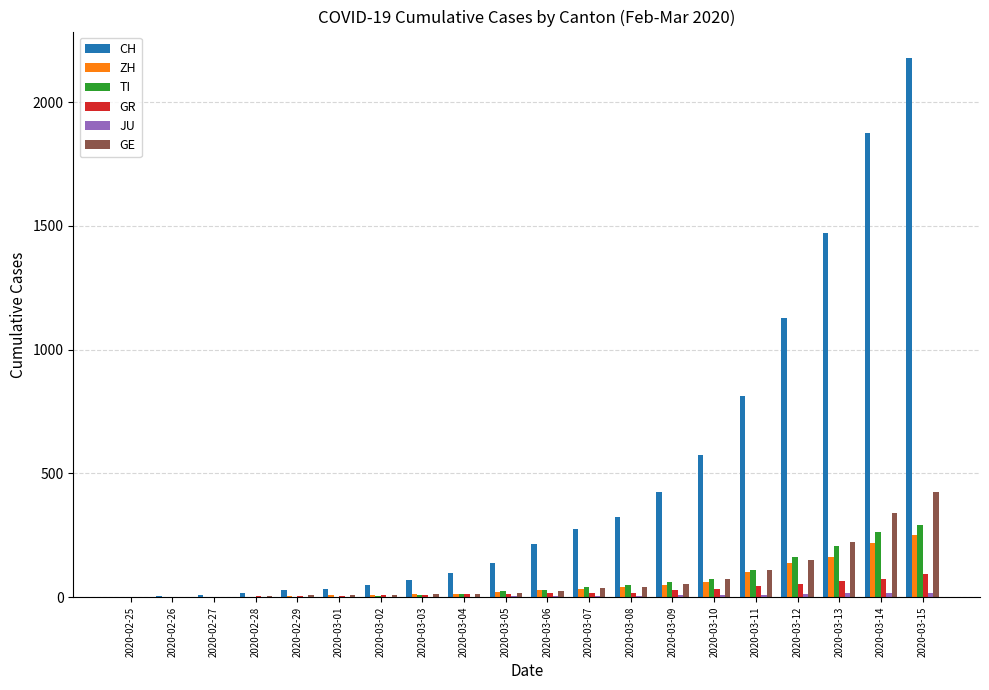

At which category does the chart reach its peak across all series?

2020-03-15